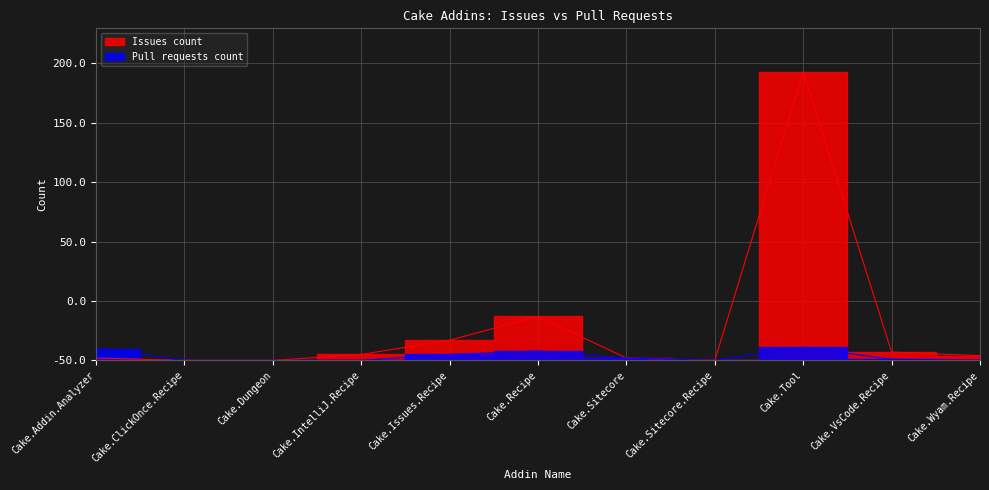

Does the chart have visible grid lines?

Yes